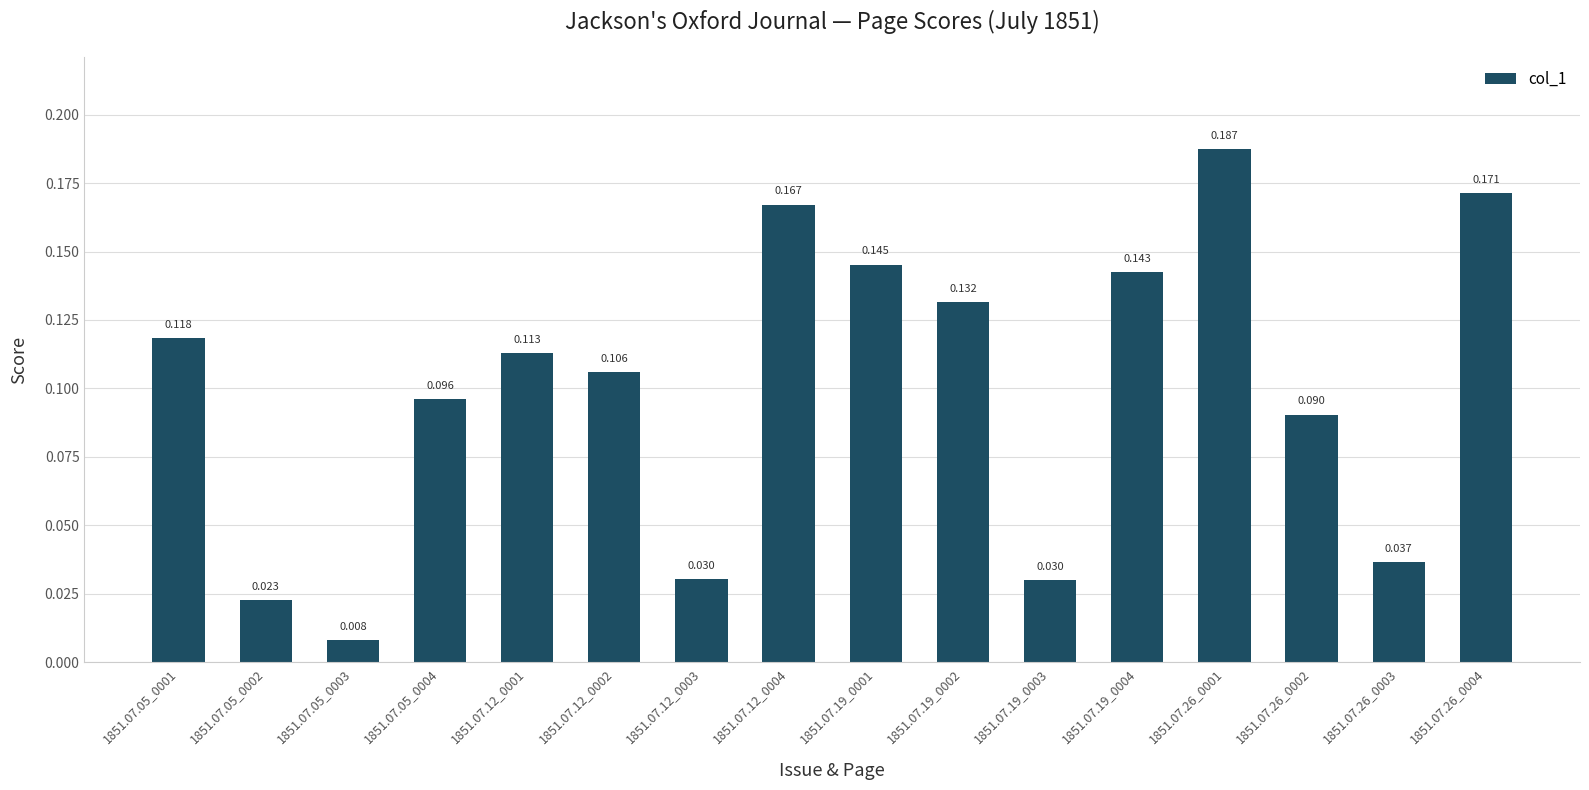

Rank the categories by value from lowest to highest.

1851.07.05_0003, 1851.07.05_0002, 1851.07.19_0003, 1851.07.12_0003, 1851.07.26_0003, 1851.07.26_0002, 1851.07.05_0004, 1851.07.12_0002, 1851.07.12_0001, 1851.07.05_0001, 1851.07.19_0002, 1851.07.19_0004, 1851.07.19_0001, 1851.07.12_0004, 1851.07.26_0004, 1851.07.26_0001